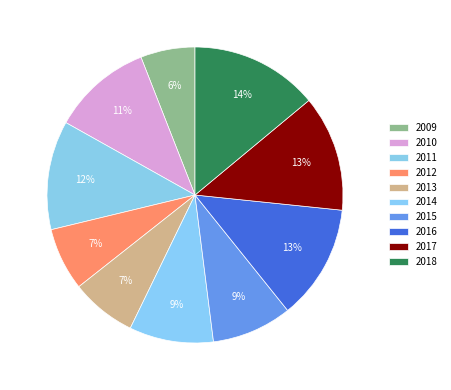

Count the number of slices in the pie.

10